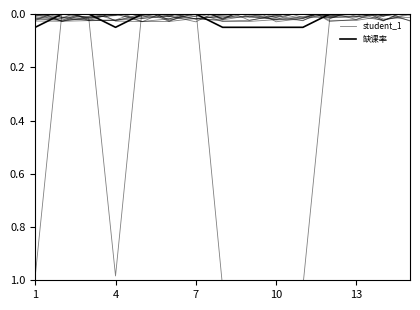

Where does the student_1 series first go above 0?

4